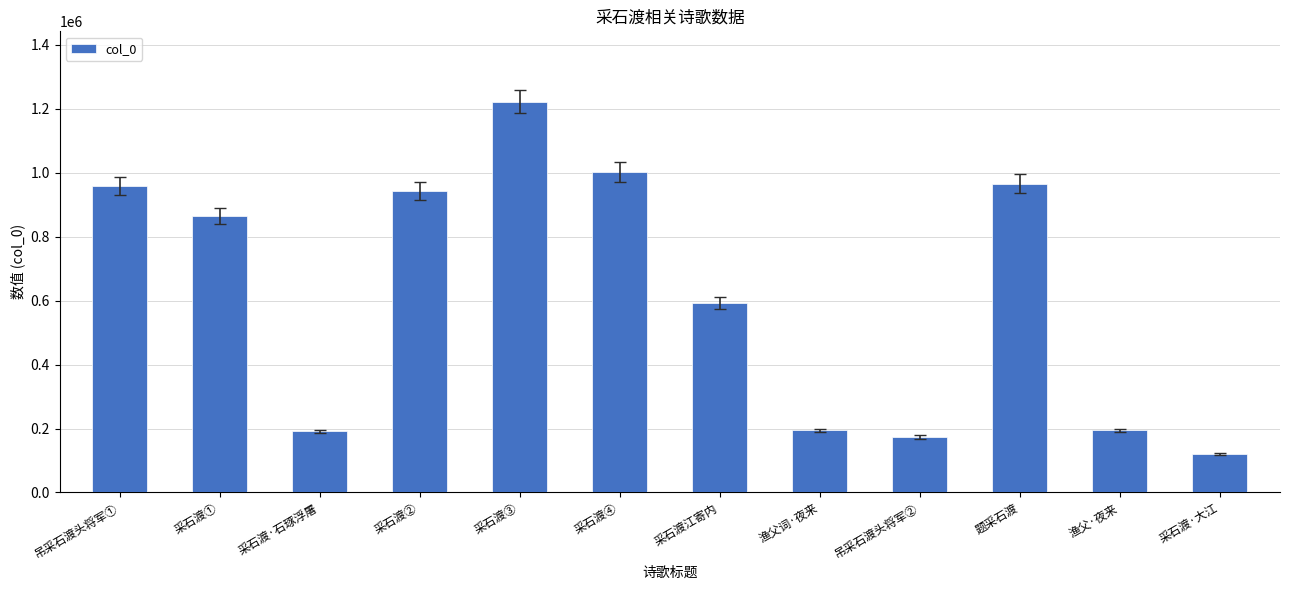

What is the label of the 12th bar from the right?

吊采石渡头将军①